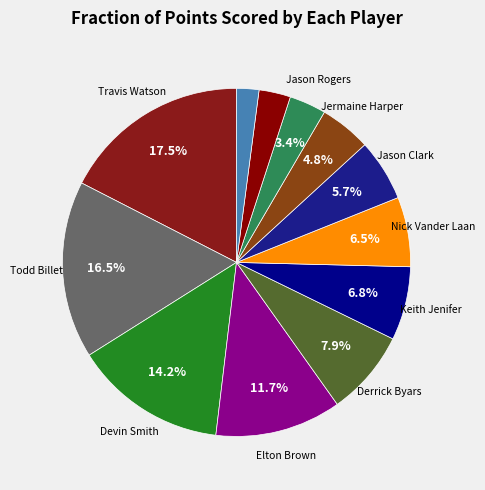

How many slices are in this pie chart?

12